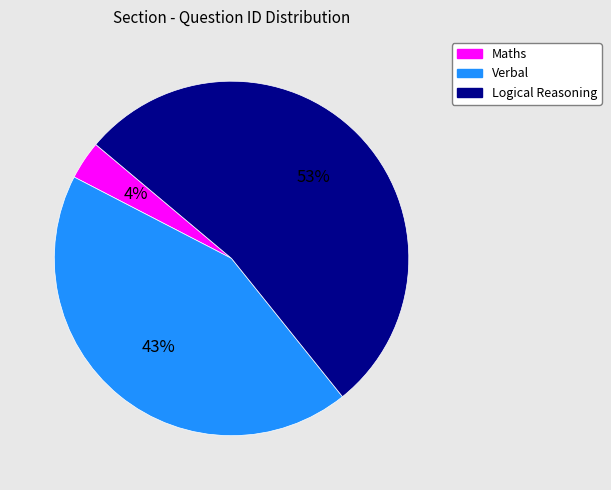

What is the smallest slice in the pie chart?

Maths